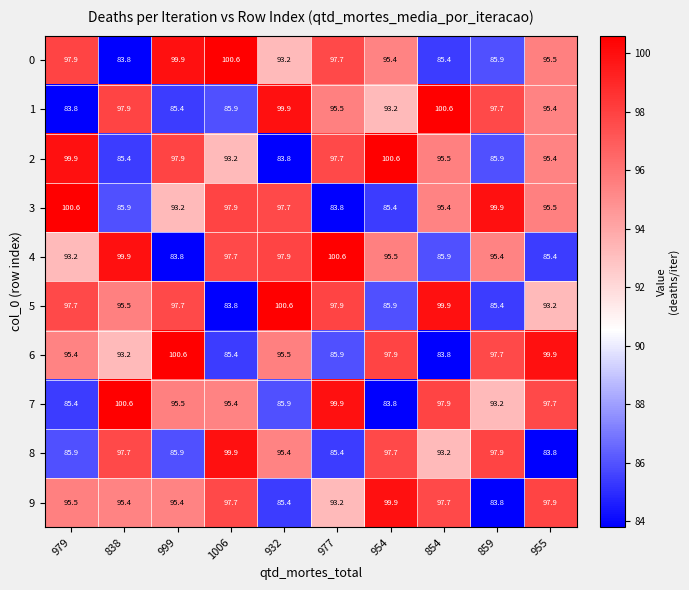

What is the difference between the second highest and second lowest values in the 8 series?

12.5